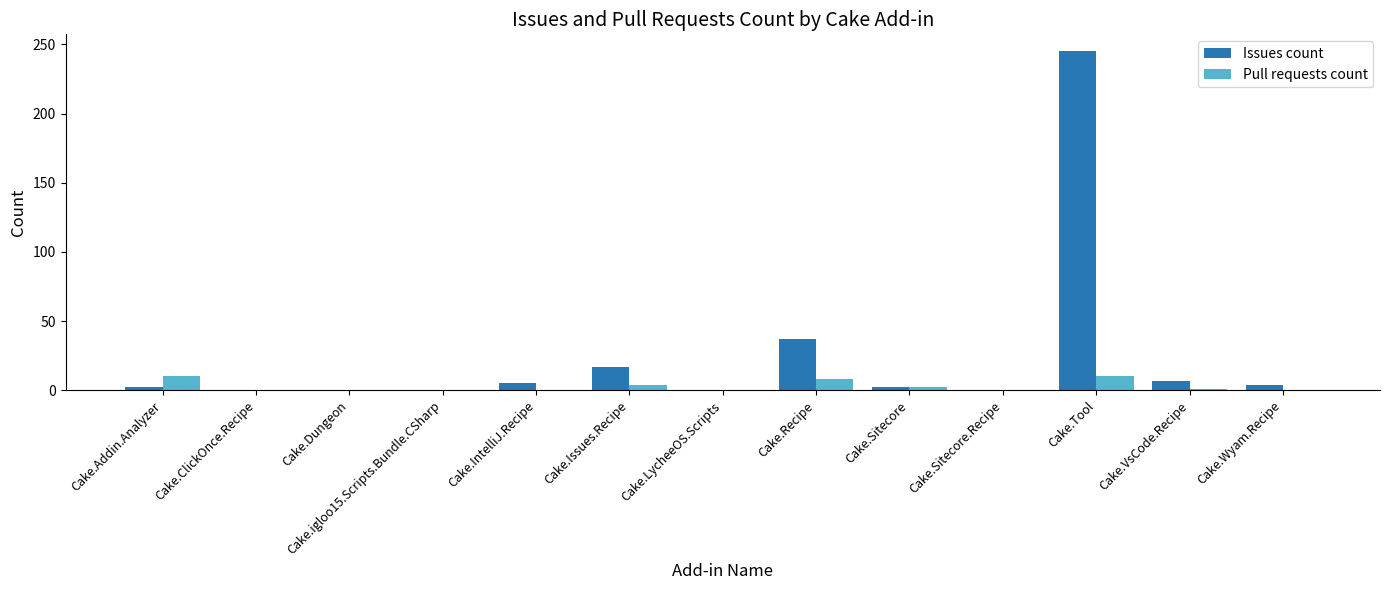

At which label does Issues count reach its peak?

Cake.Tool